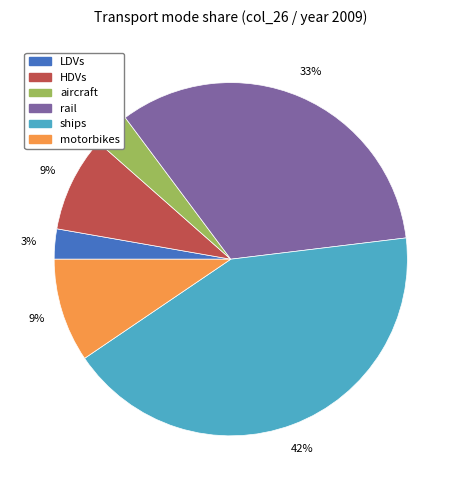

To the nearest percent, what is the average slice percentage?

17%